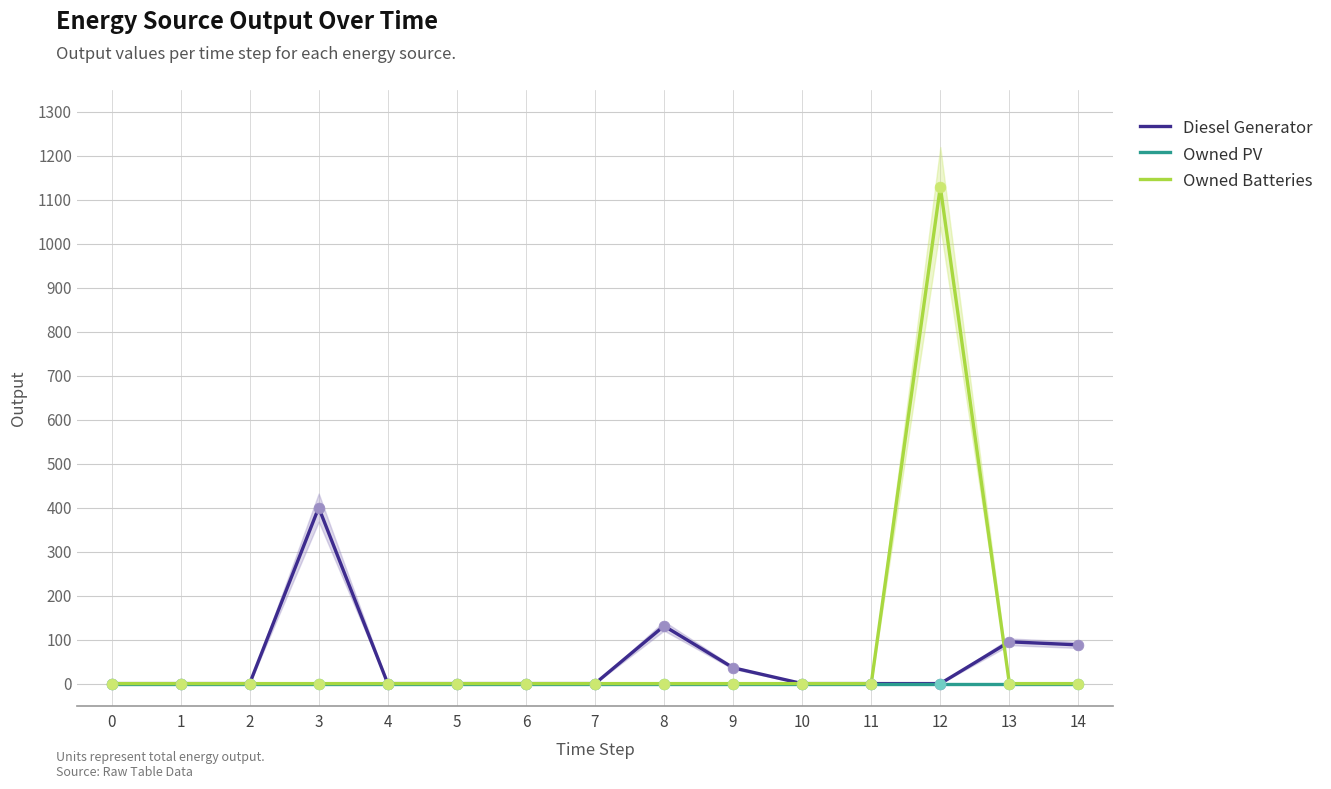

What is the total value across all series at 14?

88